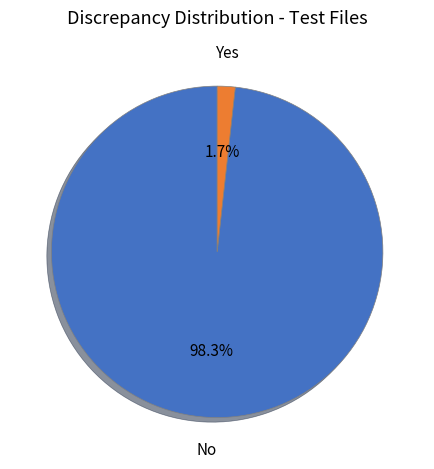

Which category accounts for the majority?

No